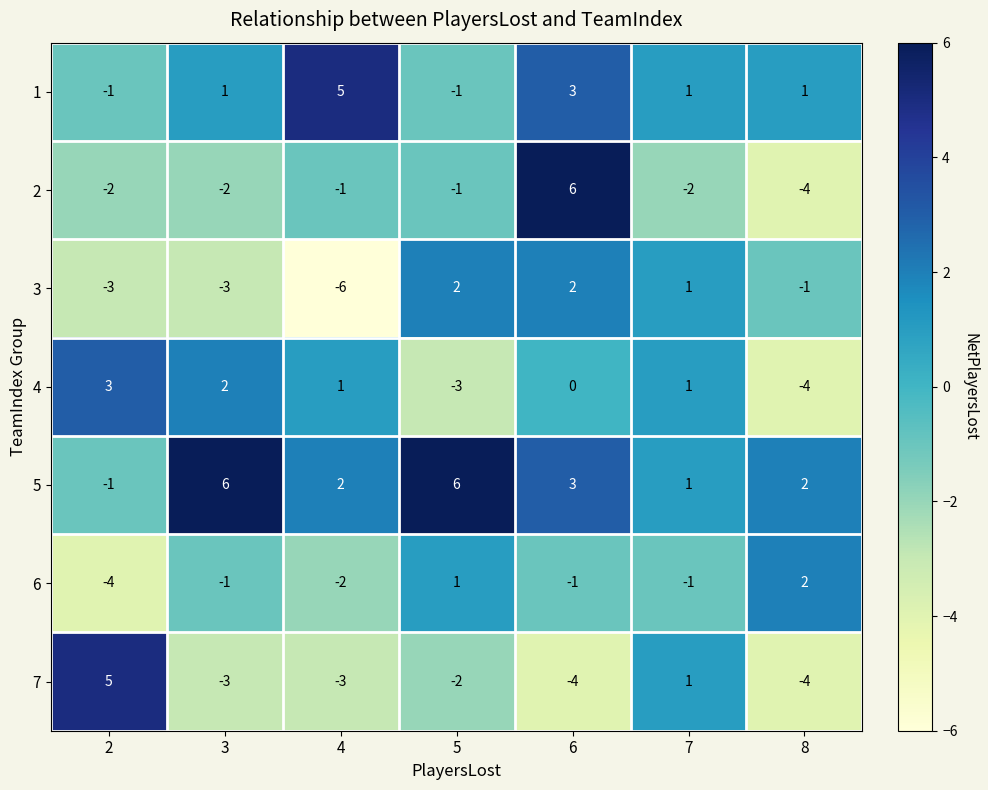

The value of 7 at 2 is 5. True or false?

True